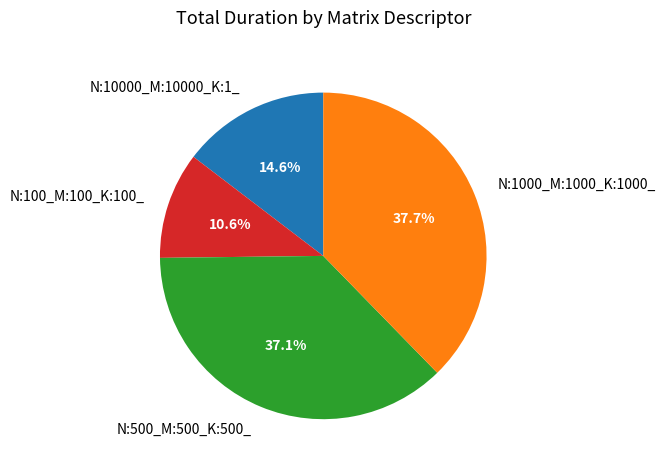

Is N:10000_M:10000_K:1_ the majority of the pie?

No